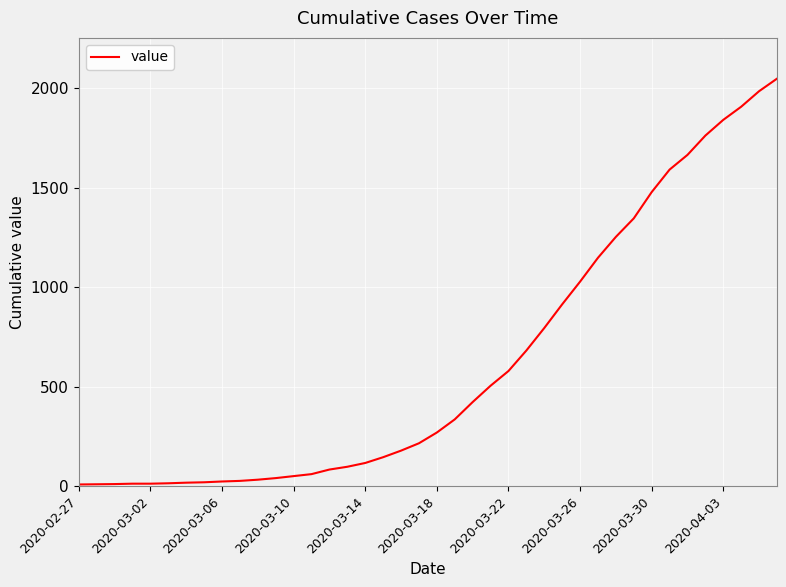

What is the maximum value shown in the chart?

2048